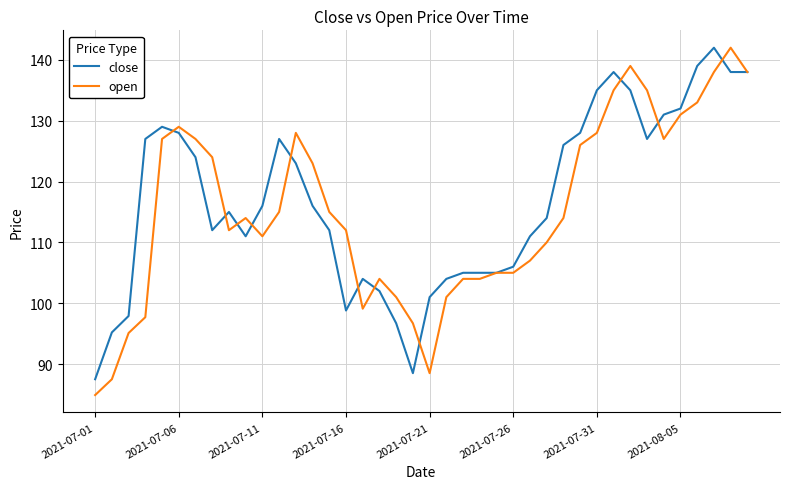

What is the lowest value of the open series?

84.9